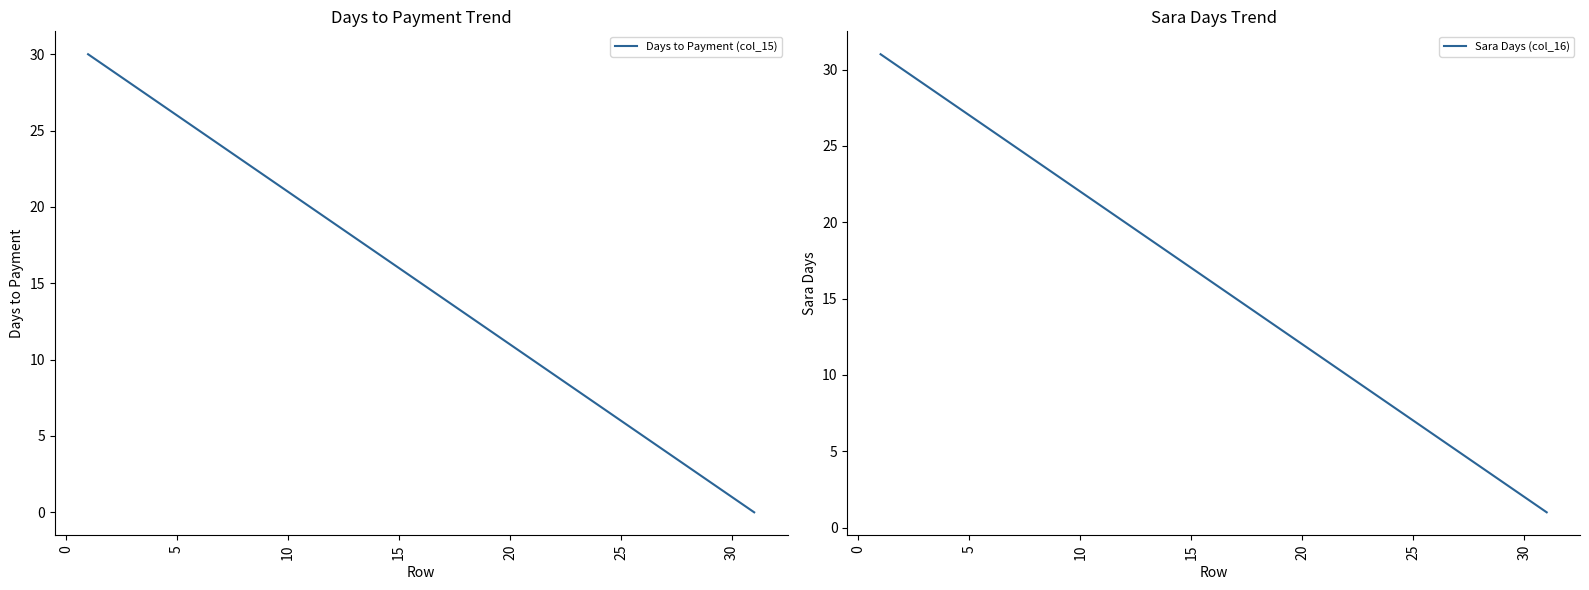

True or false: Days to Payment (col_15) and Sara Days (col_16) cross at least once.

False